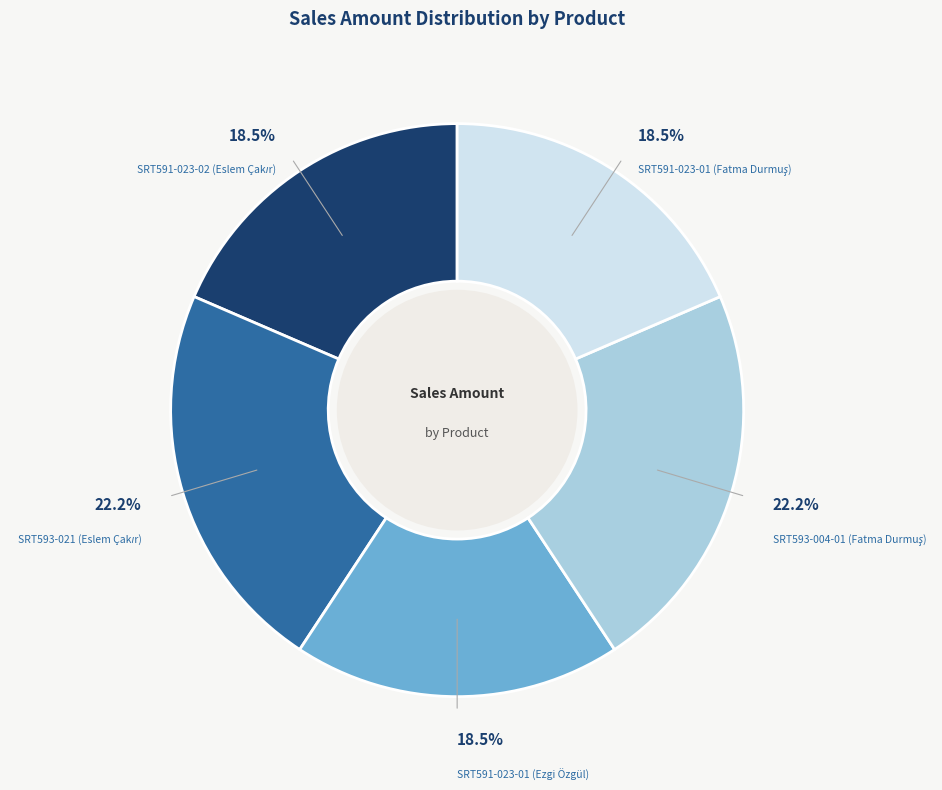

Is there a majority slice in this chart?

No